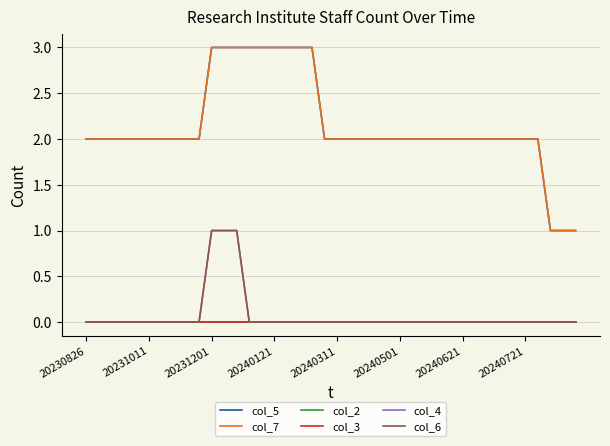

List the series in order of their peak value, lowest first.

col_2, col_3, col_4, col_6, col_5, col_7